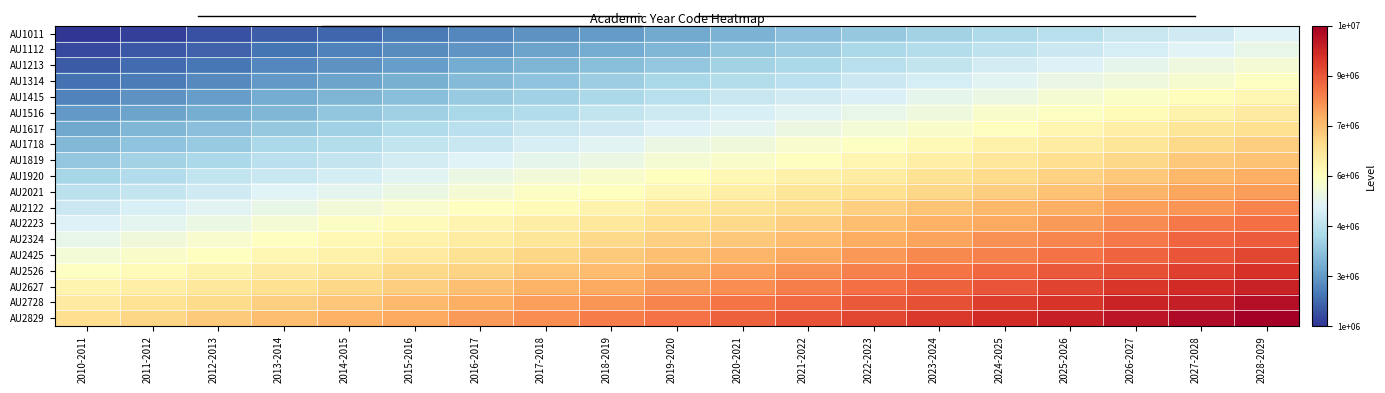

At how many categories does at least one series exceed 3292263?

19